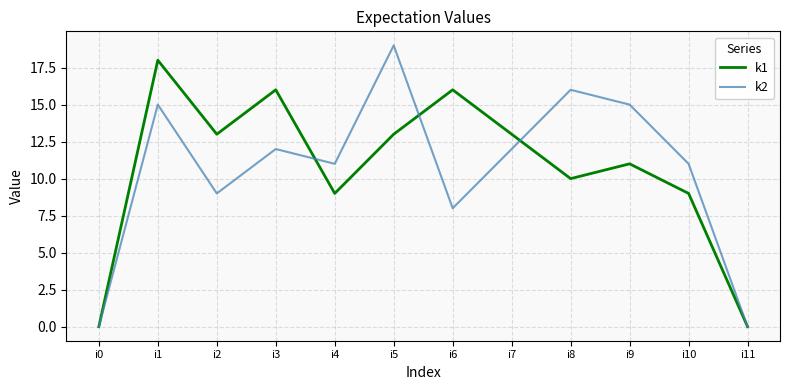

Which series changed the most between i3 and i5?

k2